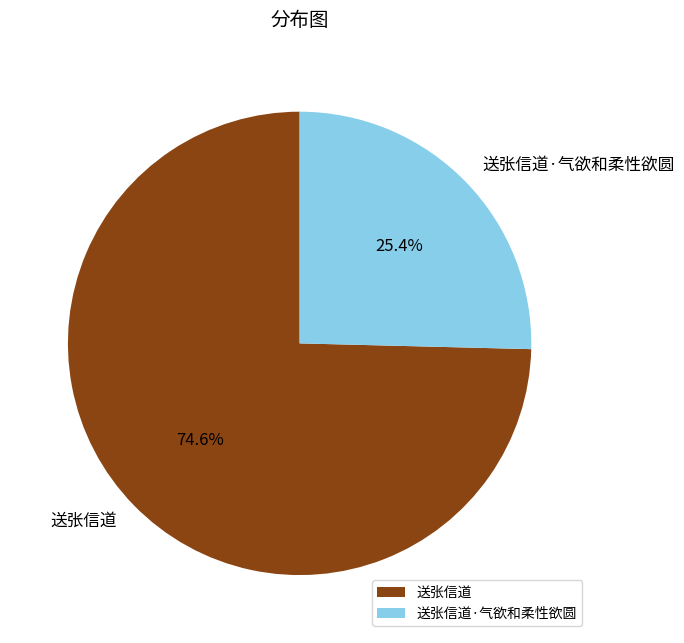

What percentage is the 送张信道 slice, to the nearest percent?

75%